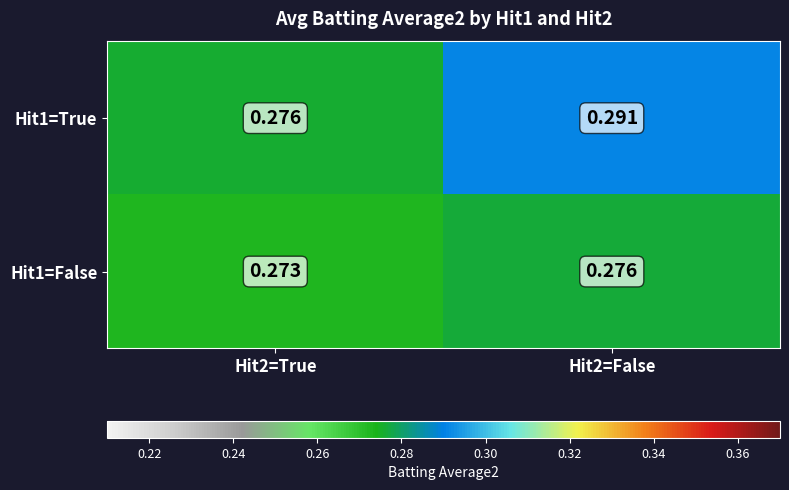

Is the value of Hit1=False at Hit2=True greater than the value of Hit1=True at Hit2=True?

No